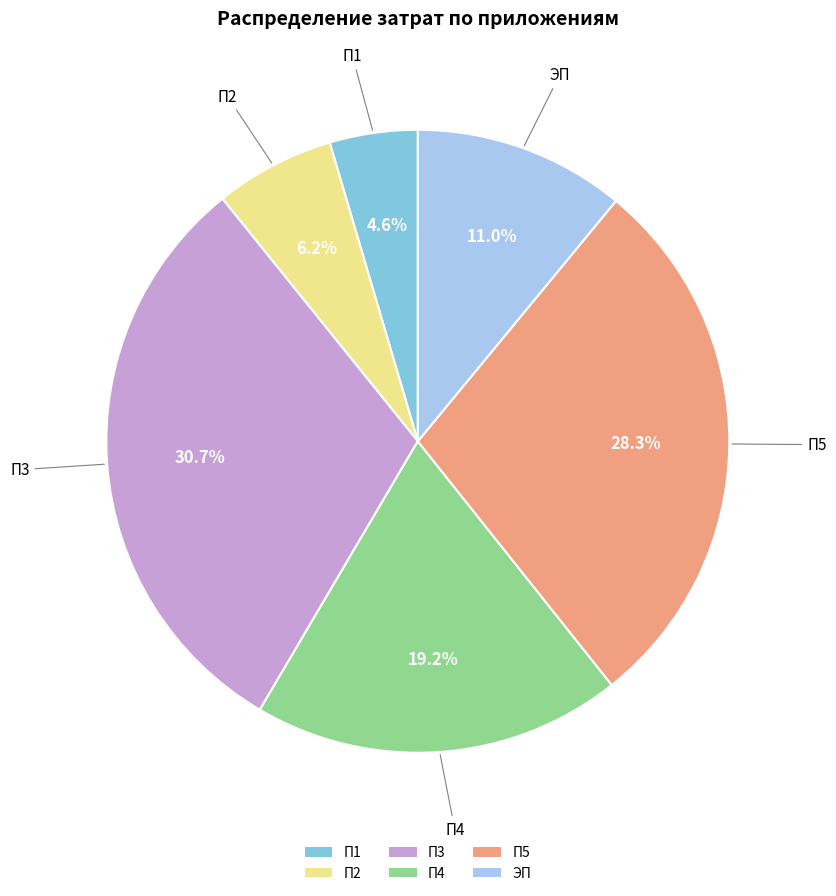

Which slice is the largest?

П3